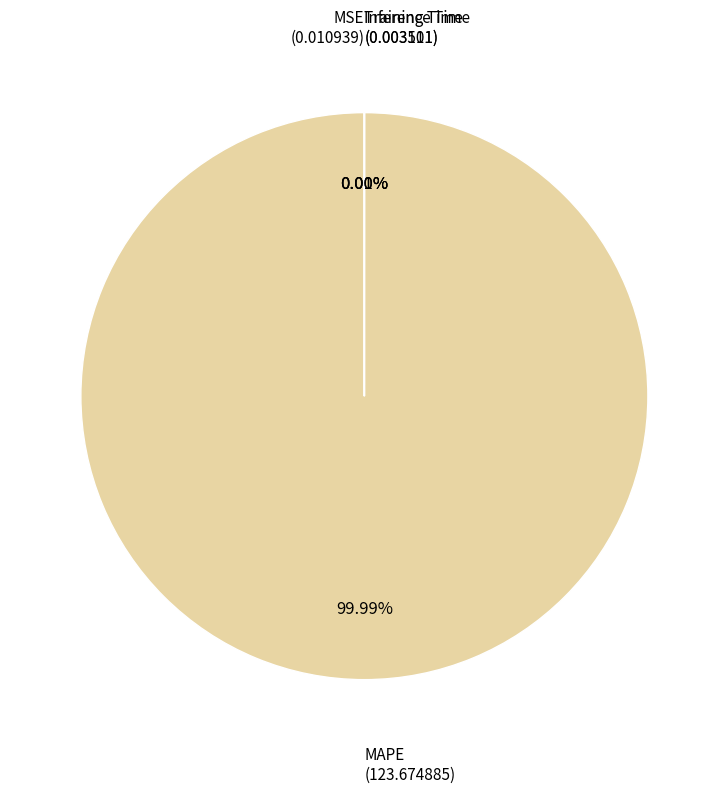

Does any single category account for the majority?

Yes